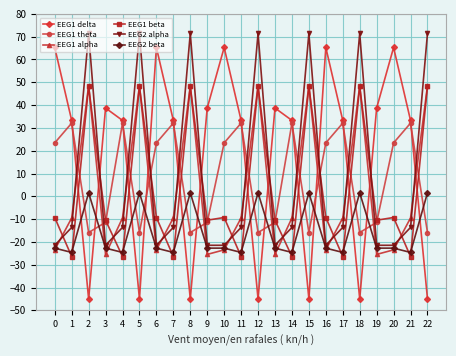

True or false: EEG2 beta has more than 0 points higher than both neighbors.

True